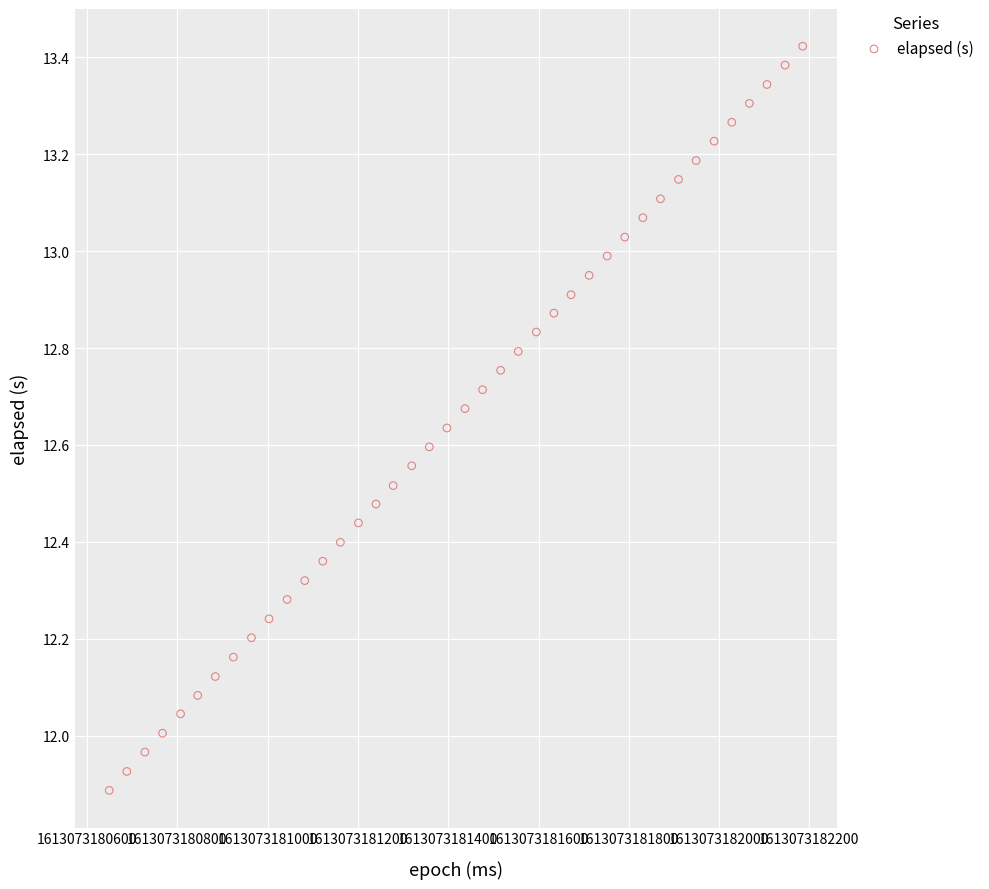

What is the range of X values (max minus min)?

1536.0